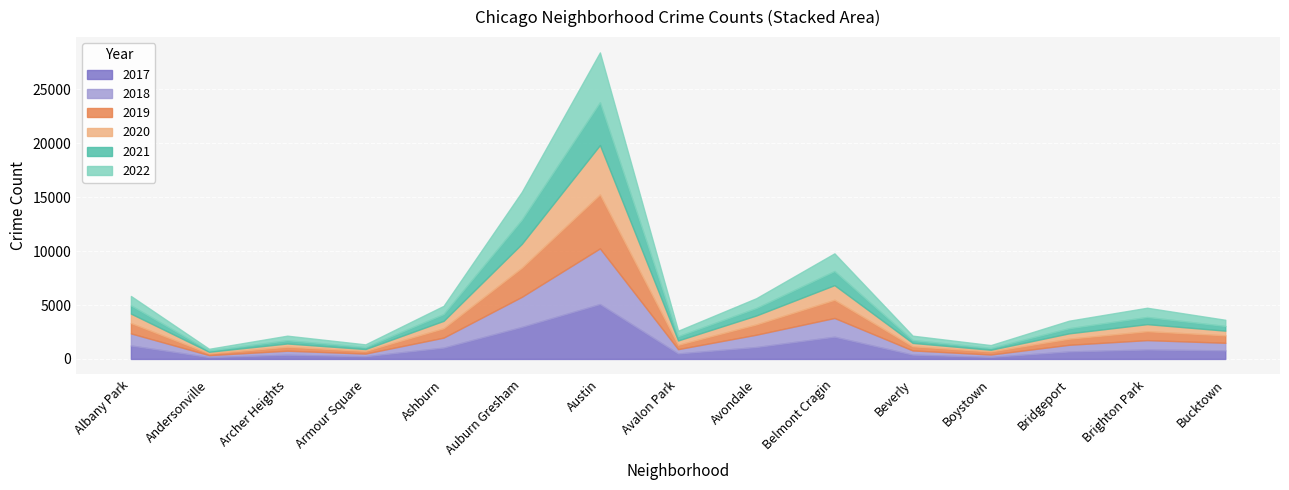

How many interior local peaks does the 2020 series have?

4